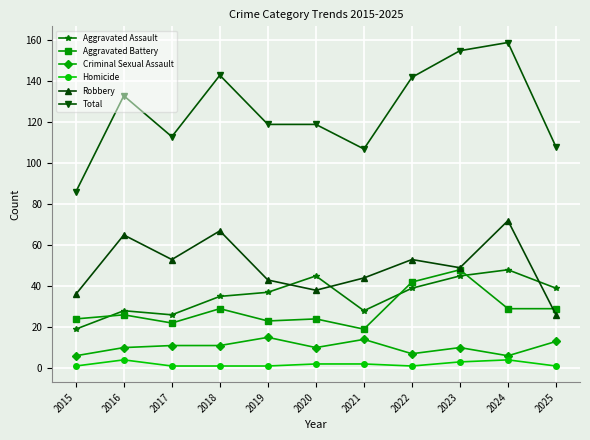

What is the difference between the Criminal Sexual Assault values at 2018 and 2020?

1